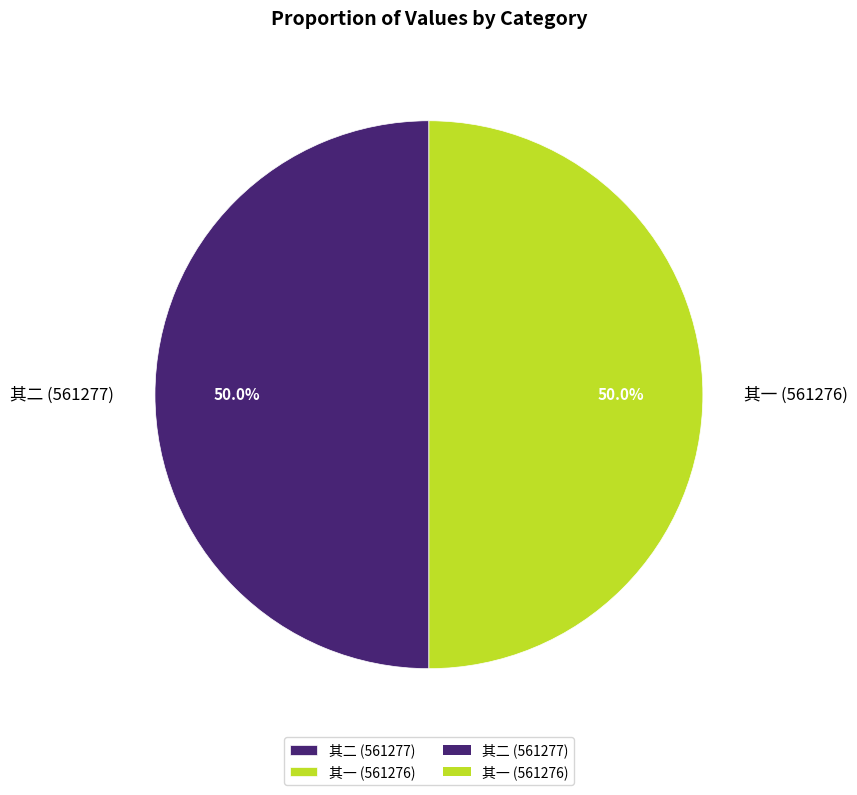

Do 其二 (561277) and 其一 (561276) together represent more than half of the pie?

Yes